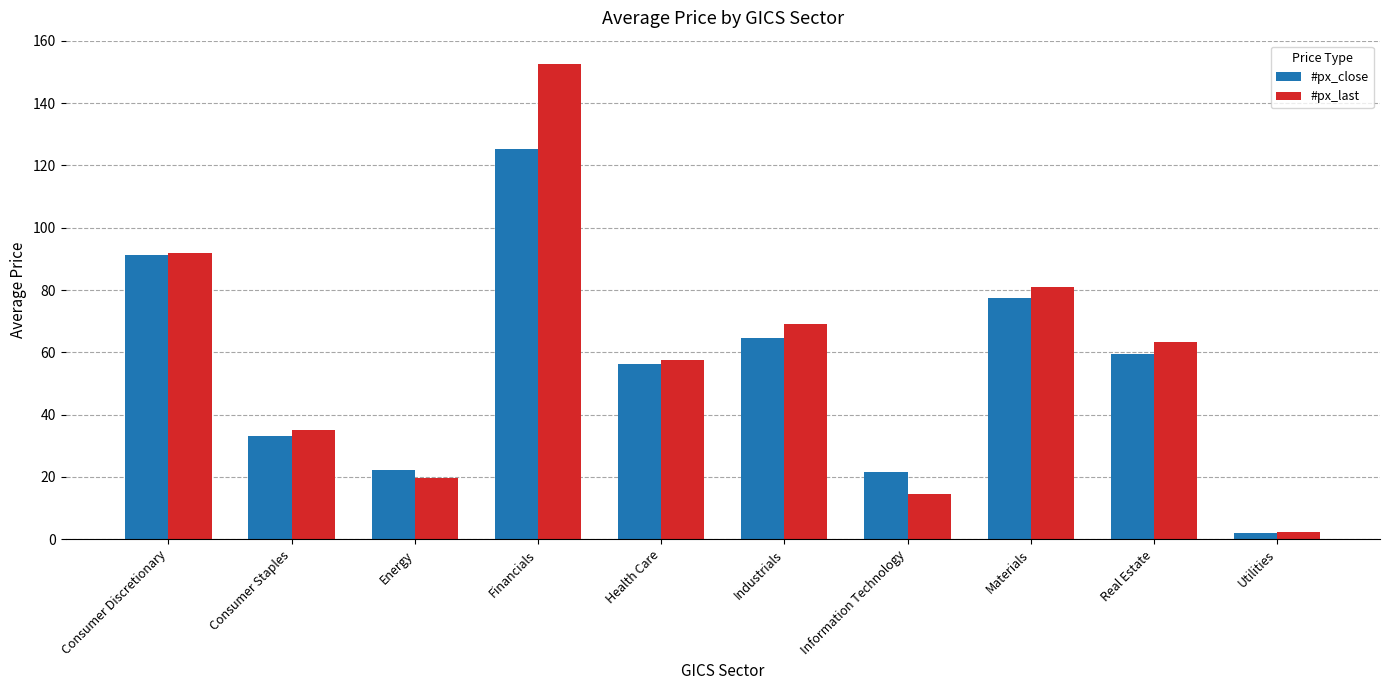

How many series are shown in this chart?

2